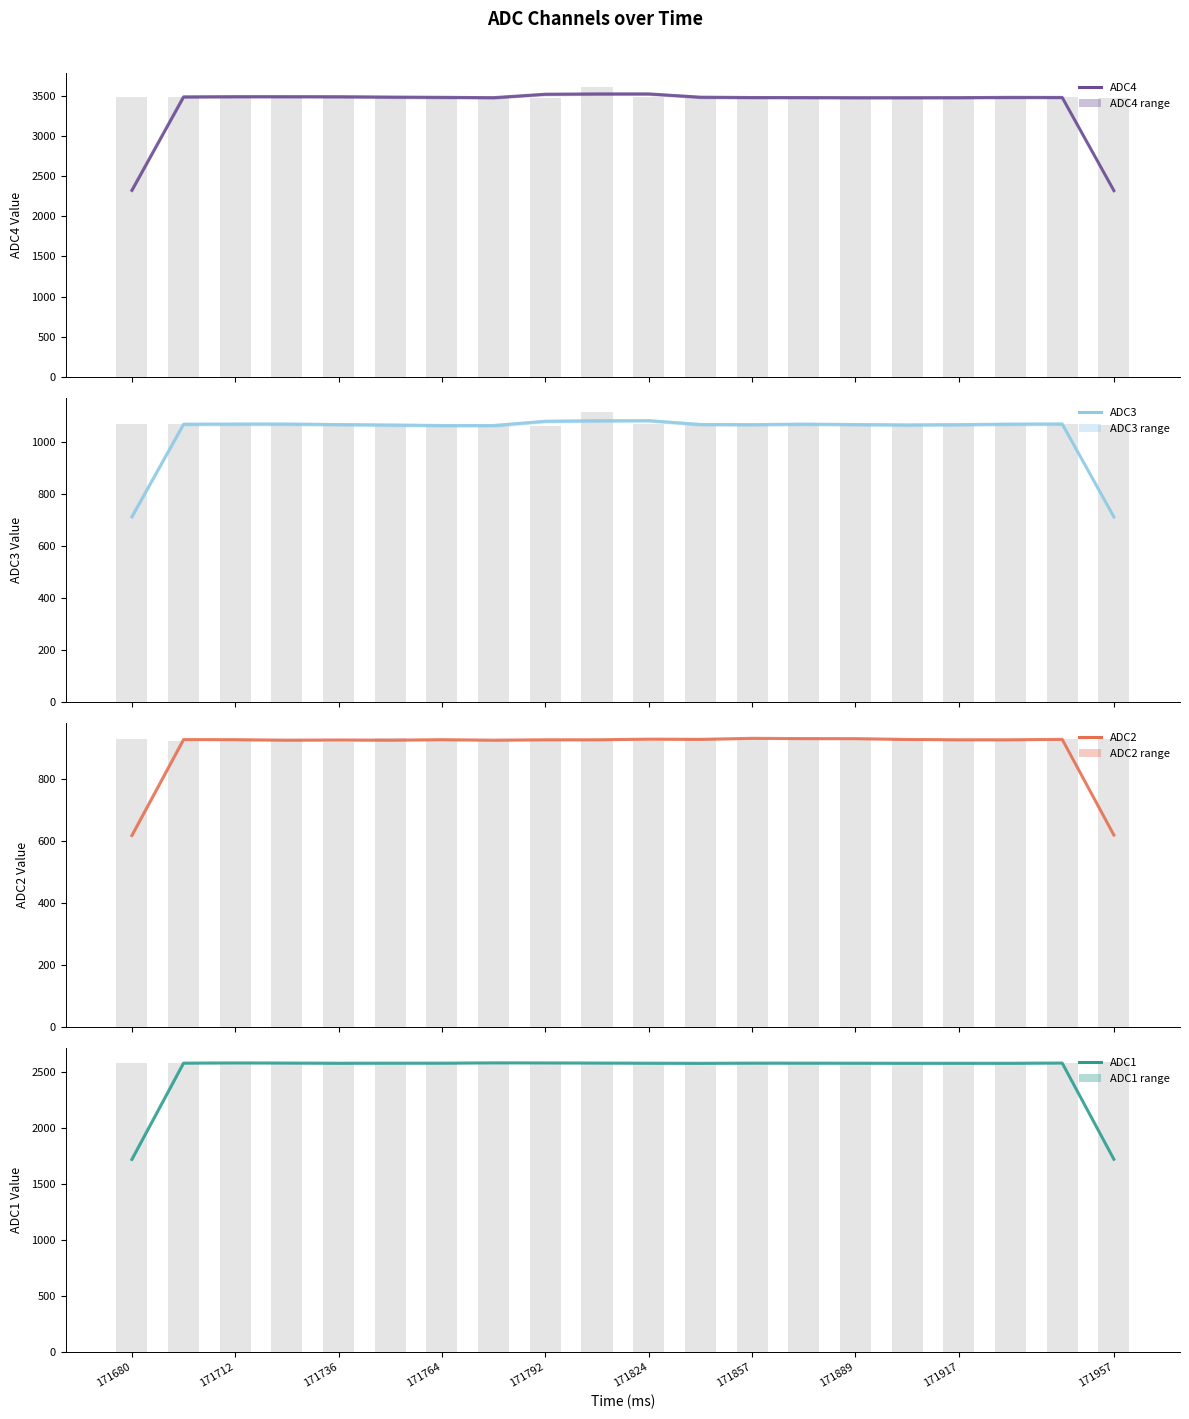

What is the minimum value shown in the chart?

617.0